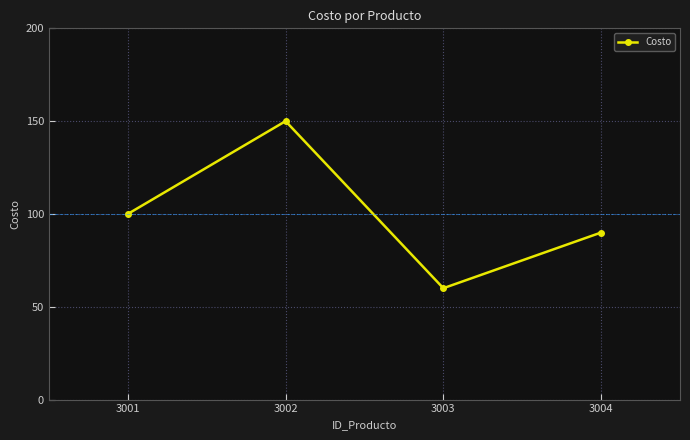

What is the difference between the maximum and minimum values?

90